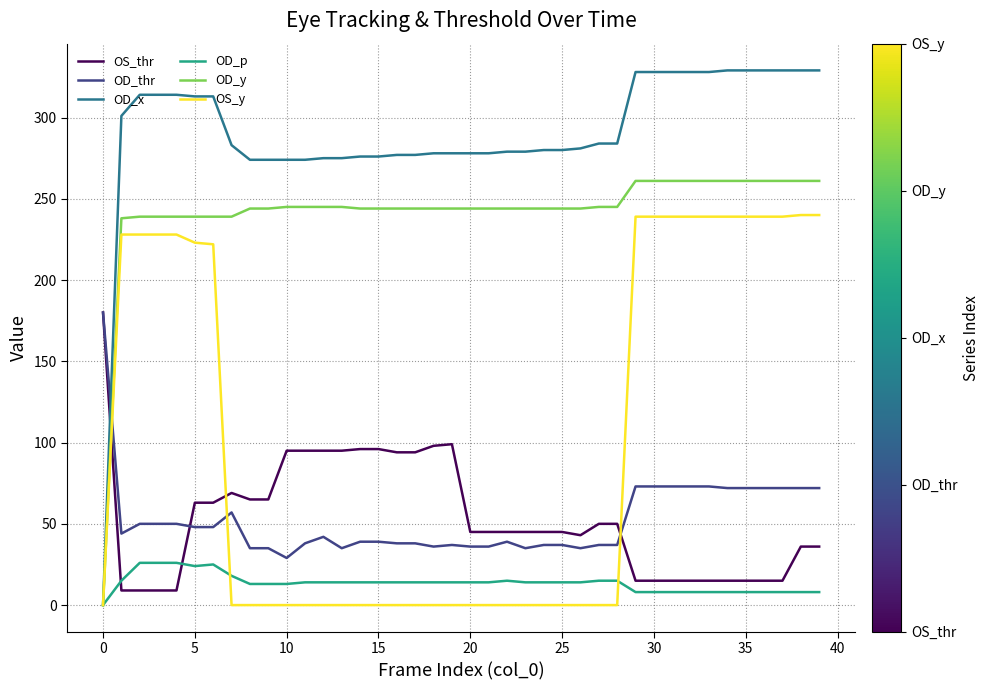

Which series has the largest total across all categories?

OD_x